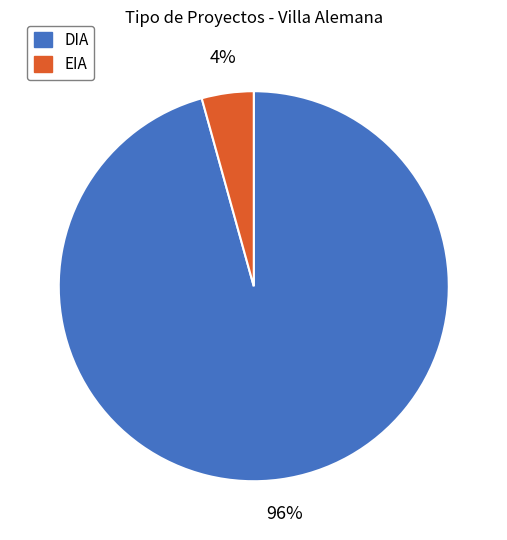

What is the smallest slice in the pie chart?

EIA